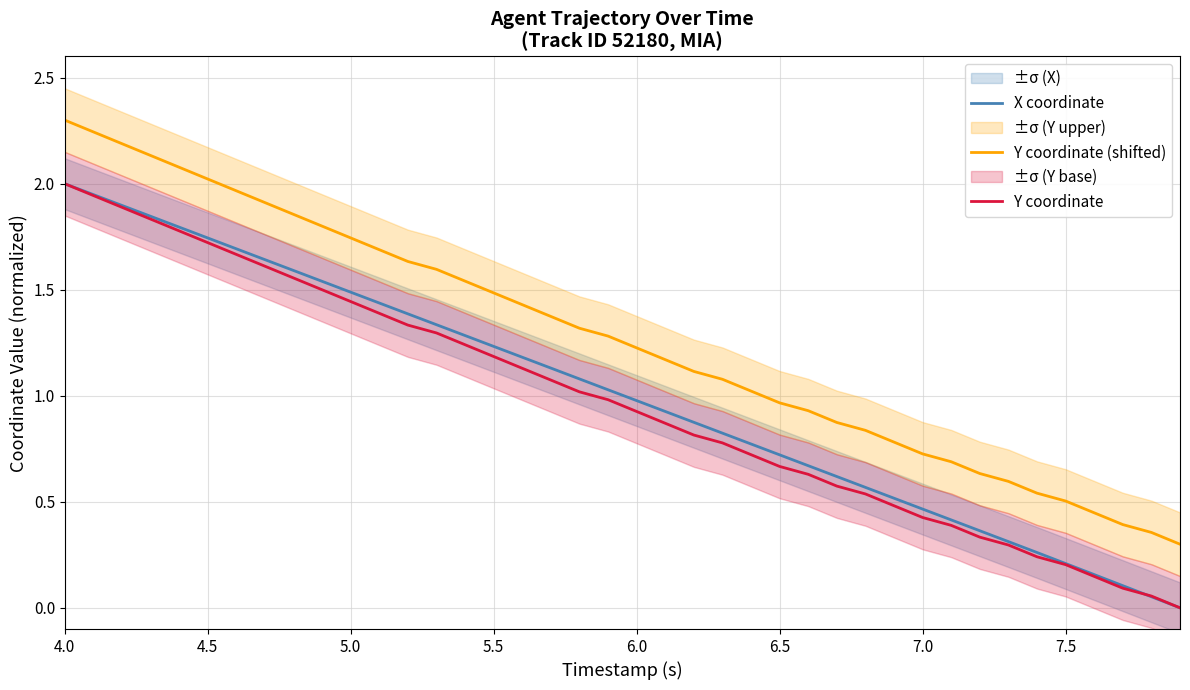

At which label does Y coordinate (shifted) reach its peak?

4.0